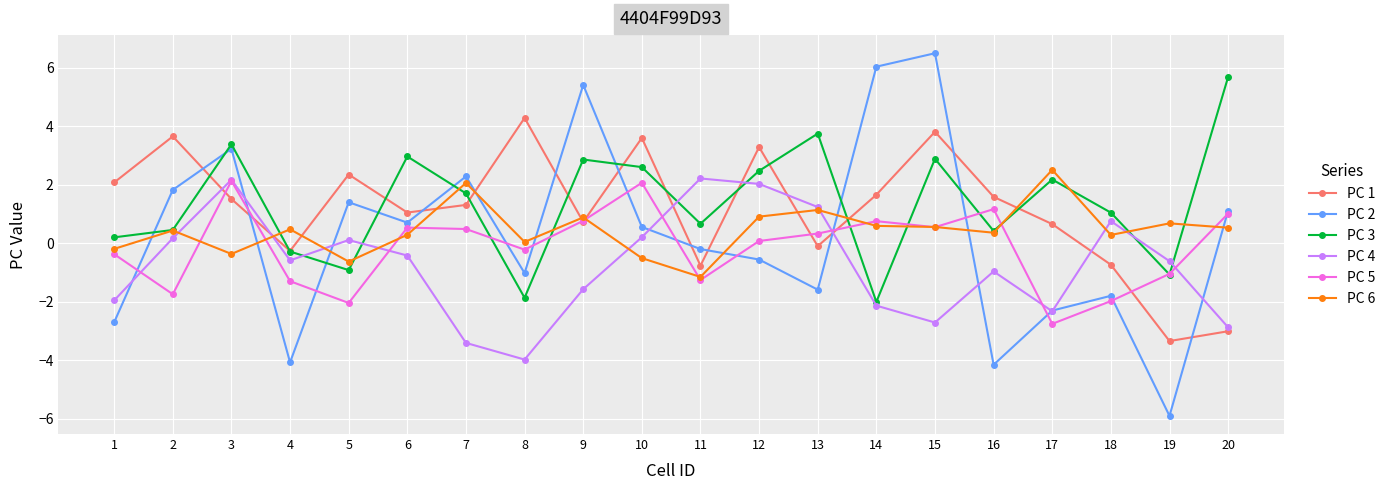

What is the lowest value of the PC 2 series?

-5.9